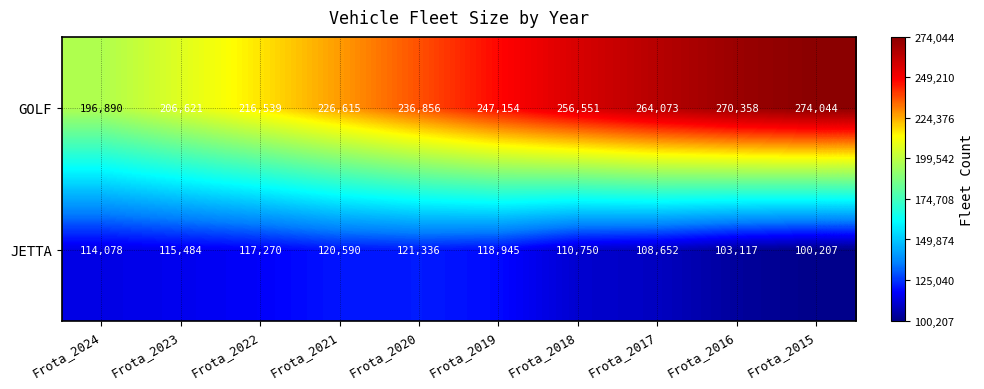

Which series changed the most between Frota_2021 and Frota_2016?

GOLF